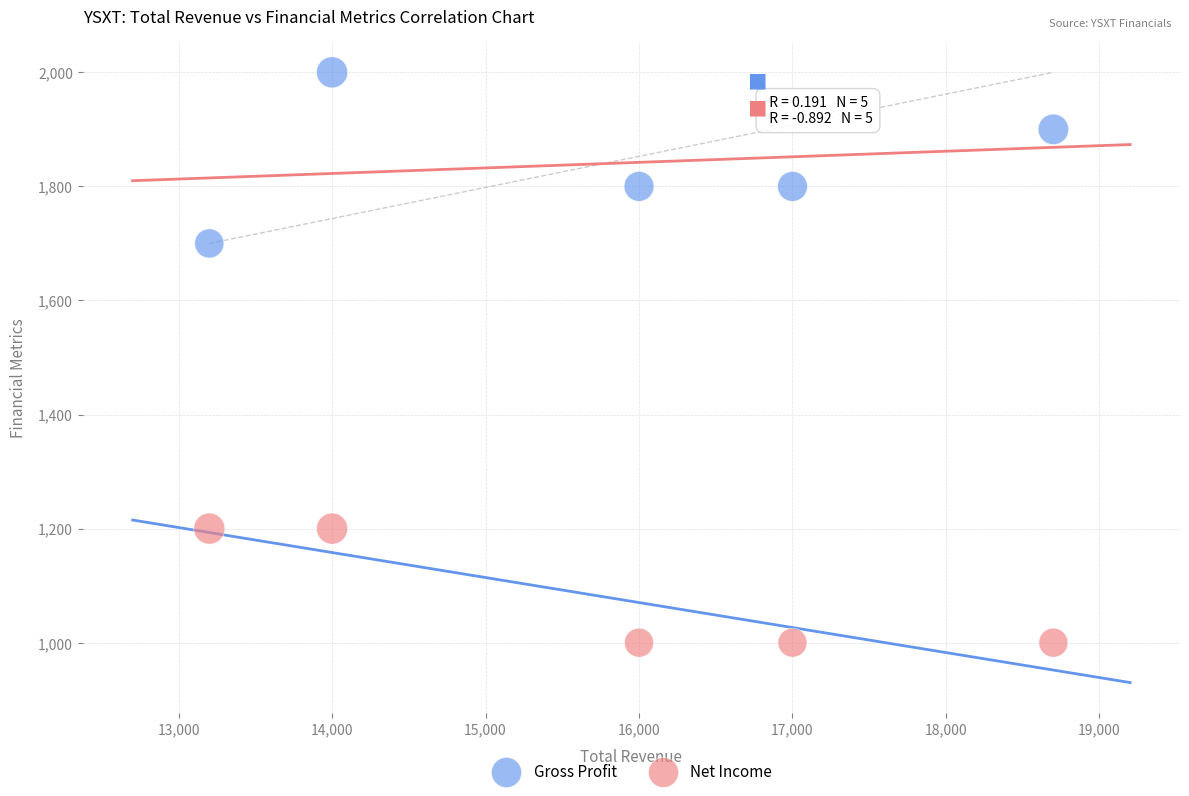

Which series reaches the minimum Y coordinate?

Net Income